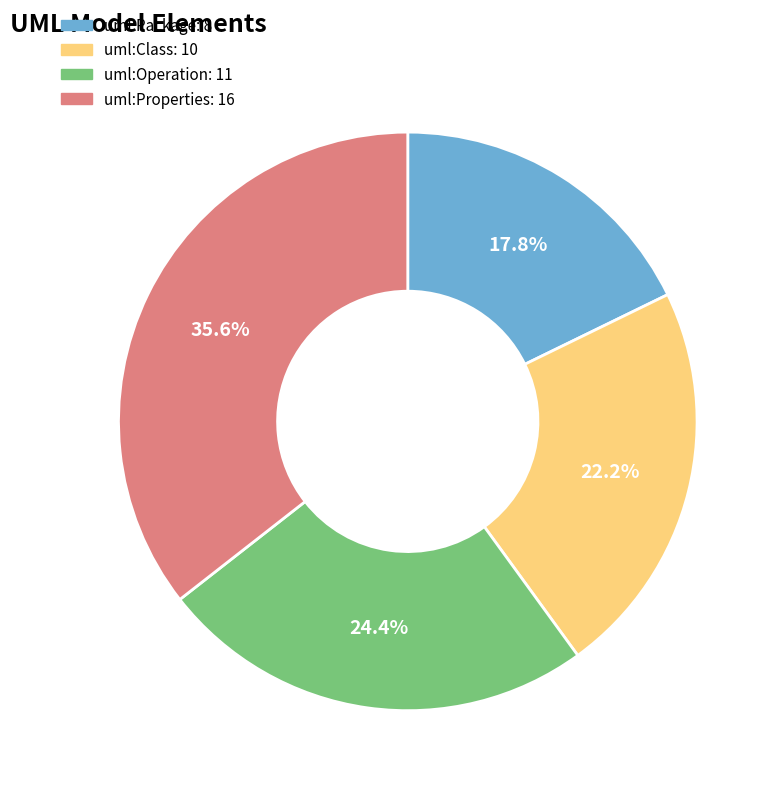

Which has a higher value, uml:Package or uml:Properties?

uml:Properties